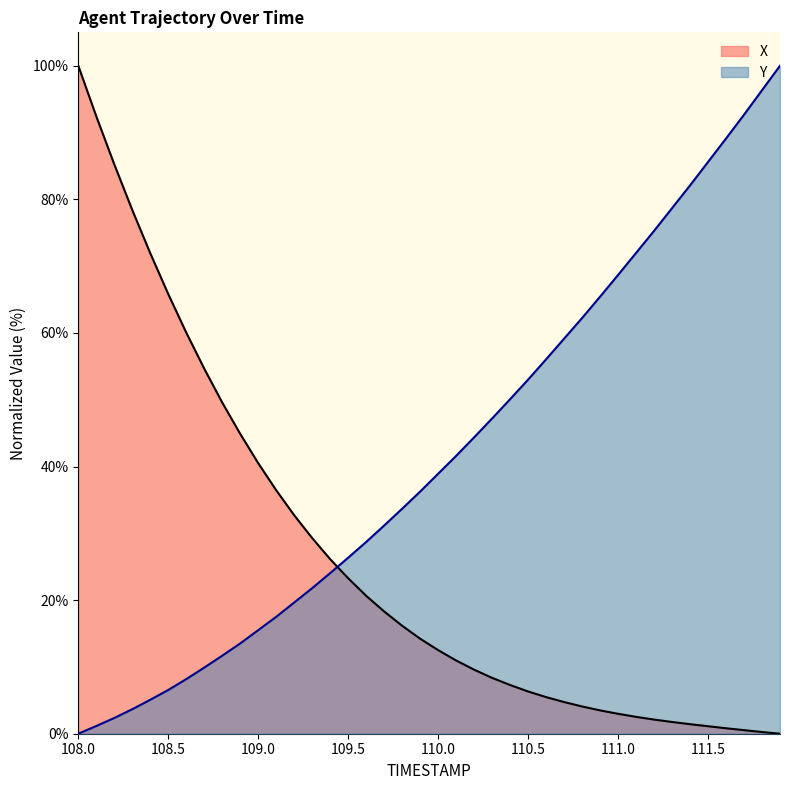

What is the difference between the maximum and minimum values in the Y series?

100.0